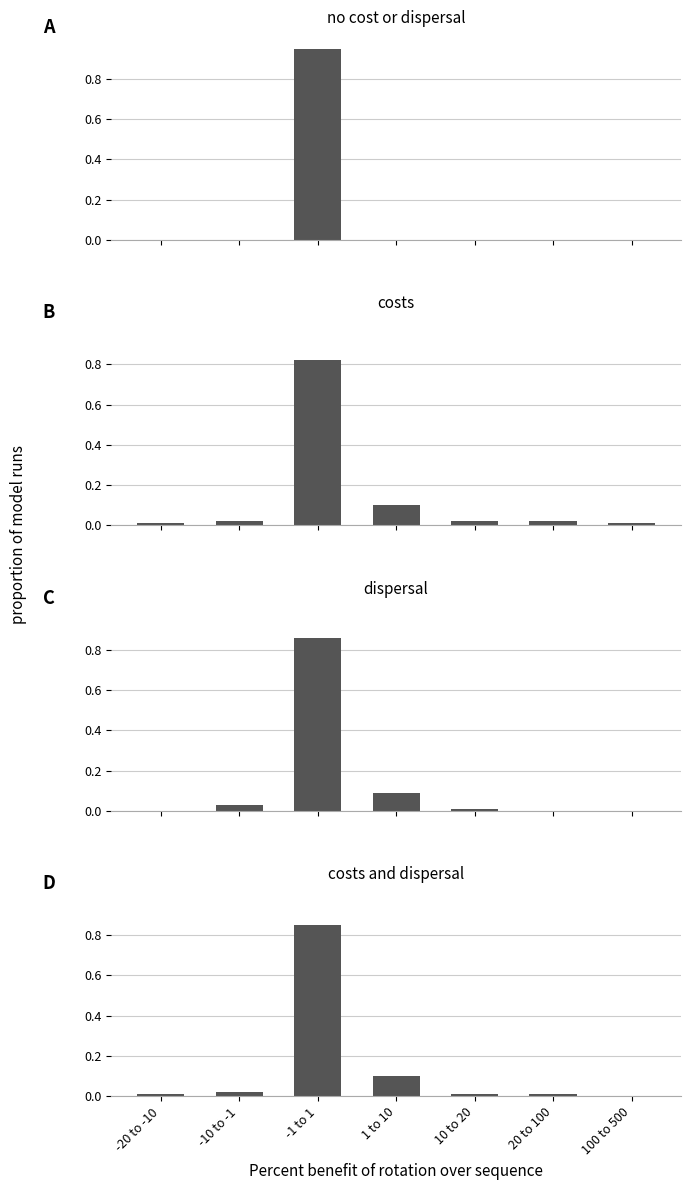

At 100 to 500, list the series in order from smallest to largest.

no cost or dispersal, dispersal, costs and dispersal, costs